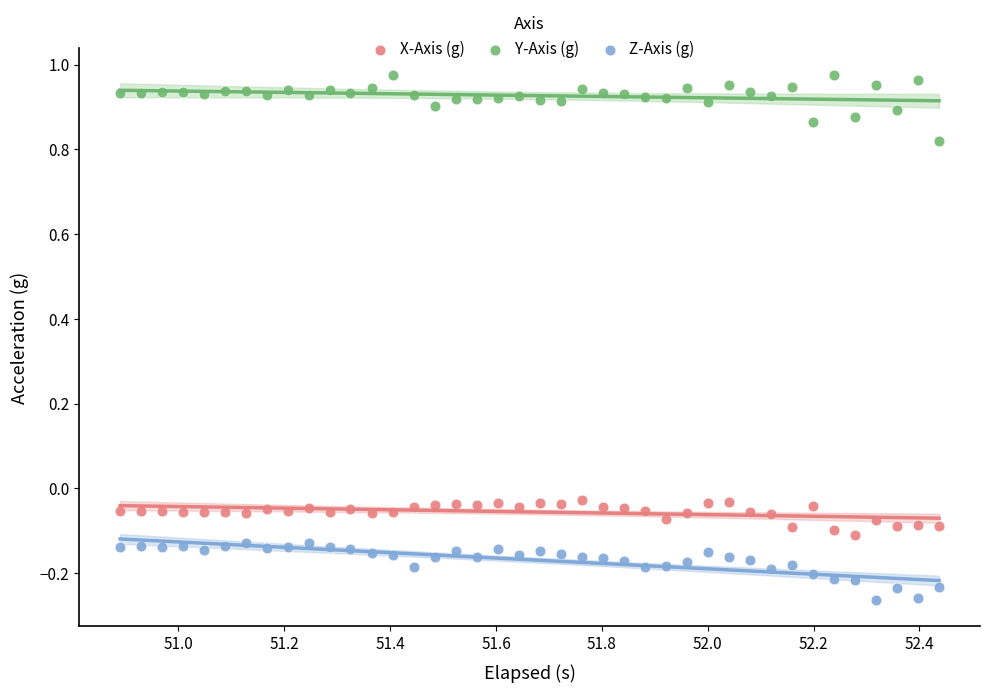

What are all the series names shown in the legend?

X-Axis (g), Y-Axis (g), Z-Axis (g)